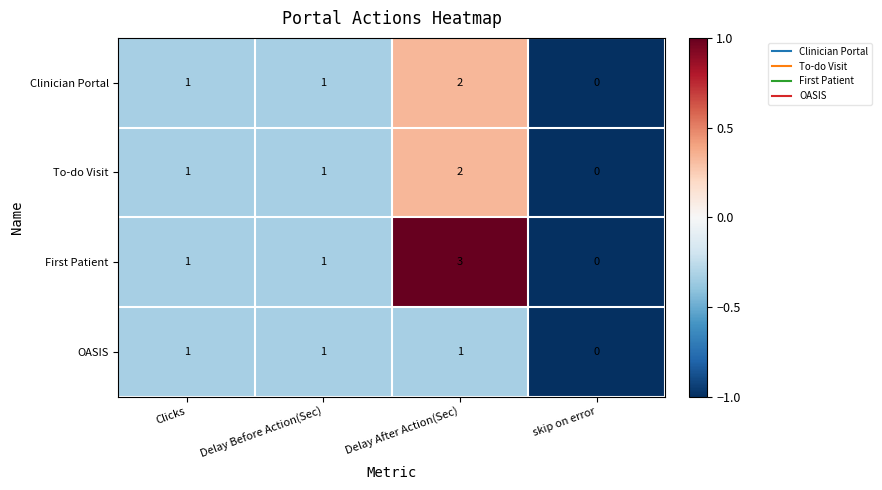

What is the greatest value displayed?

3